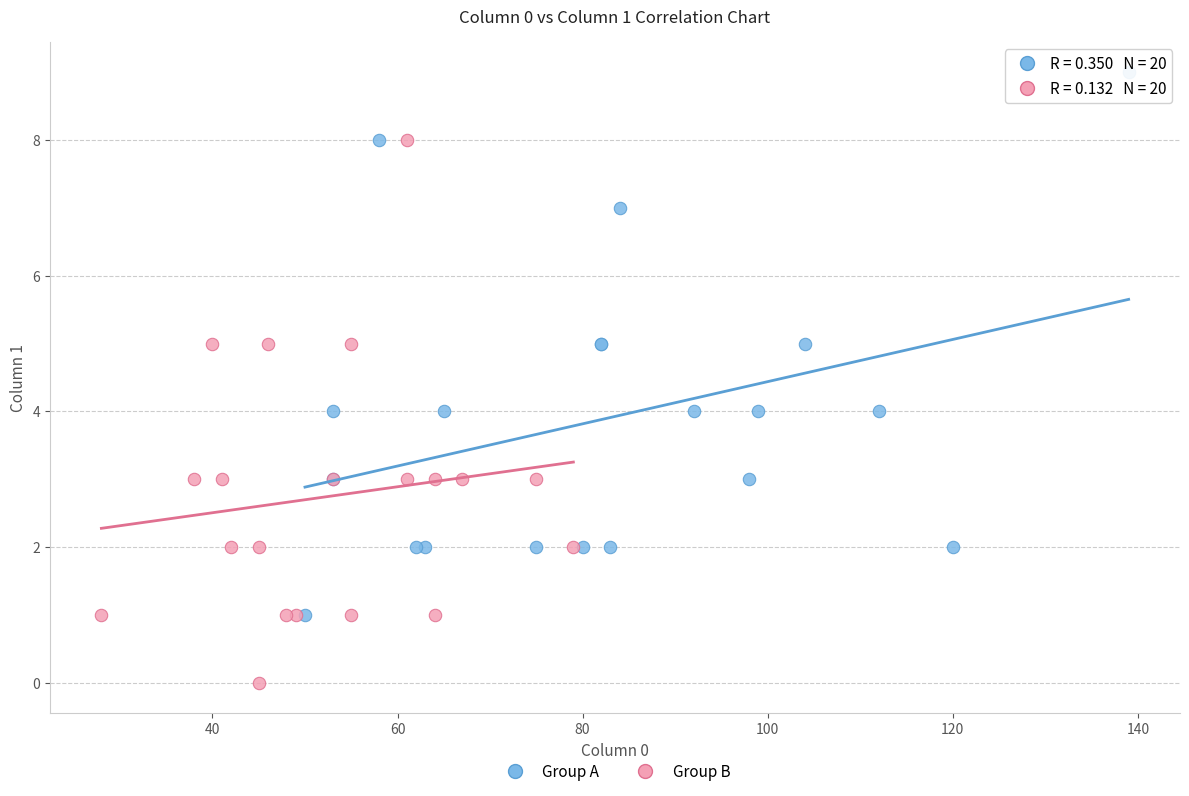

What are all the series names shown in the legend?

Group A, Group B